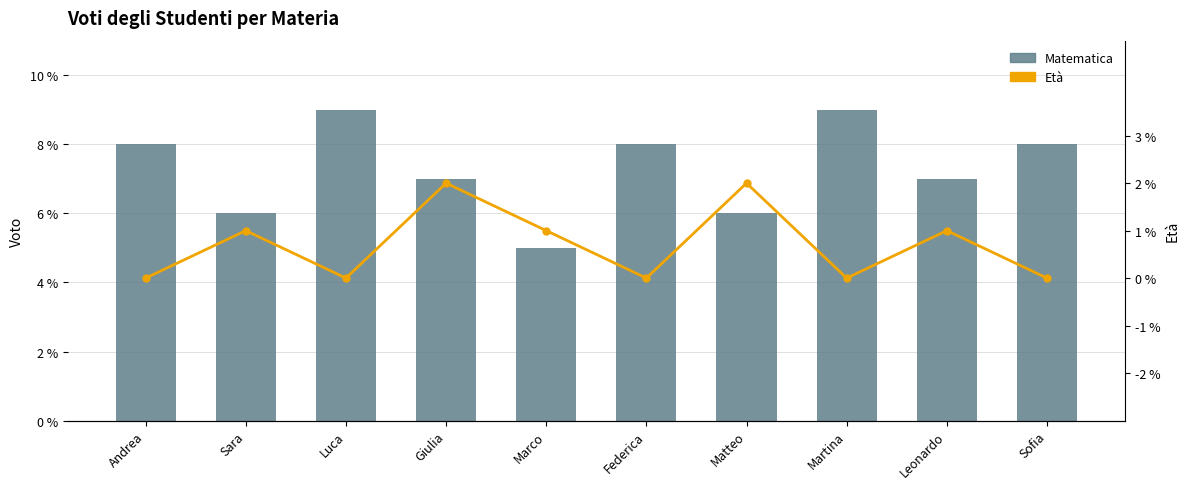

The value of Matematica at Luca is 9. True or false?

True